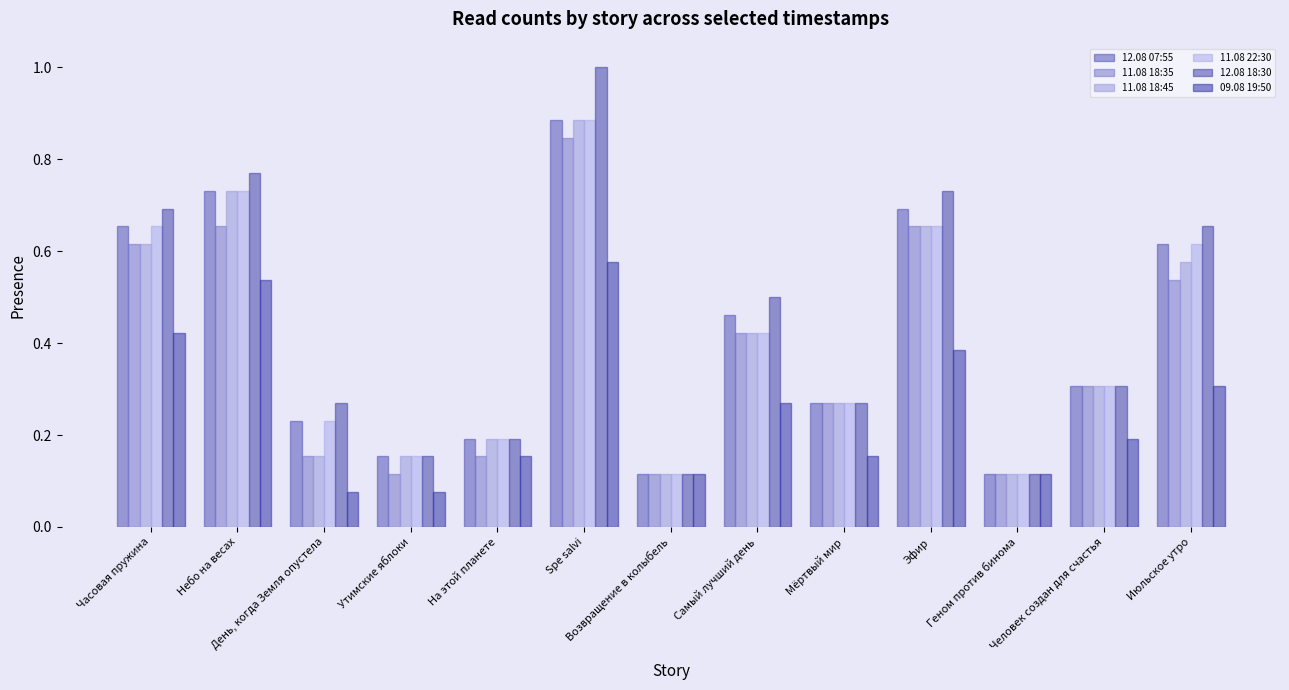

Which series has the largest total across all categories?

12.08 18:30